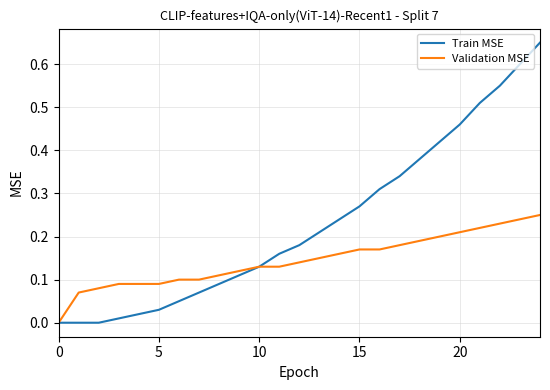

Which series has the widest spread of values?

Train MSE